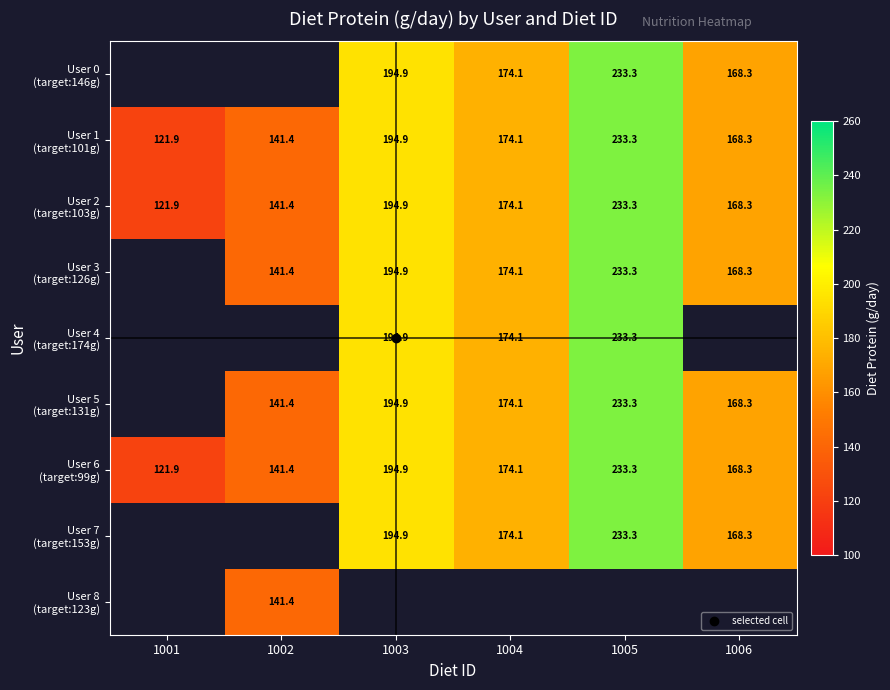

Which category has the highest value across all series?

1005